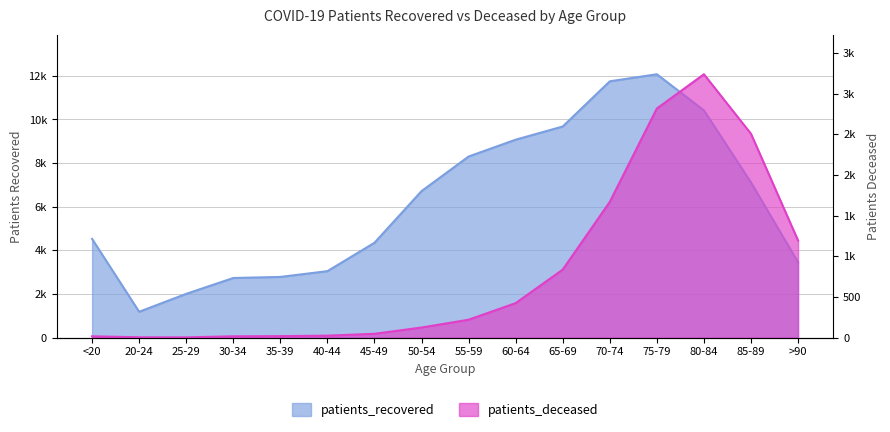

True or false: patients_recovered has a value of 1959 at 40-44.

False